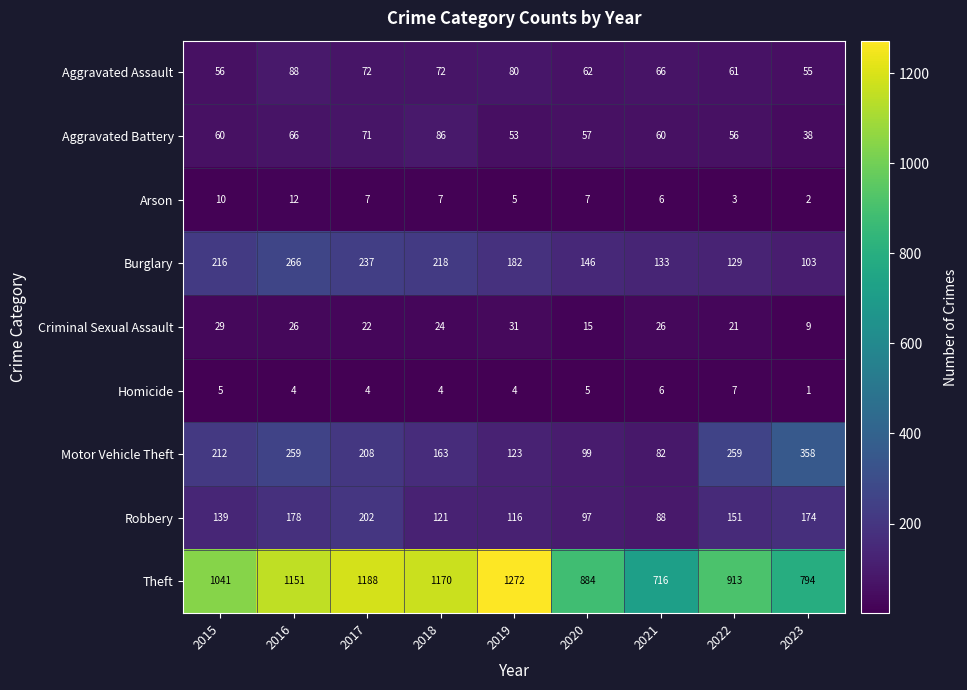

Which series has the widest spread of values?

Theft